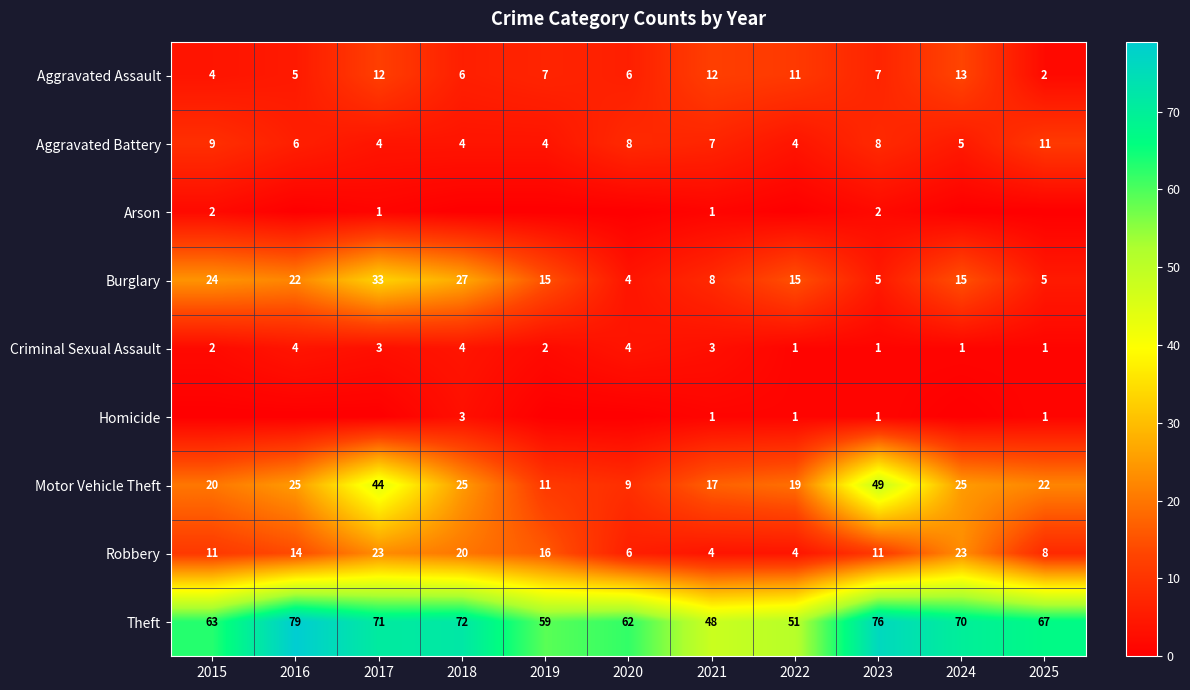

What is the difference between the second highest and minimum values in the Aggravated Battery series?

5